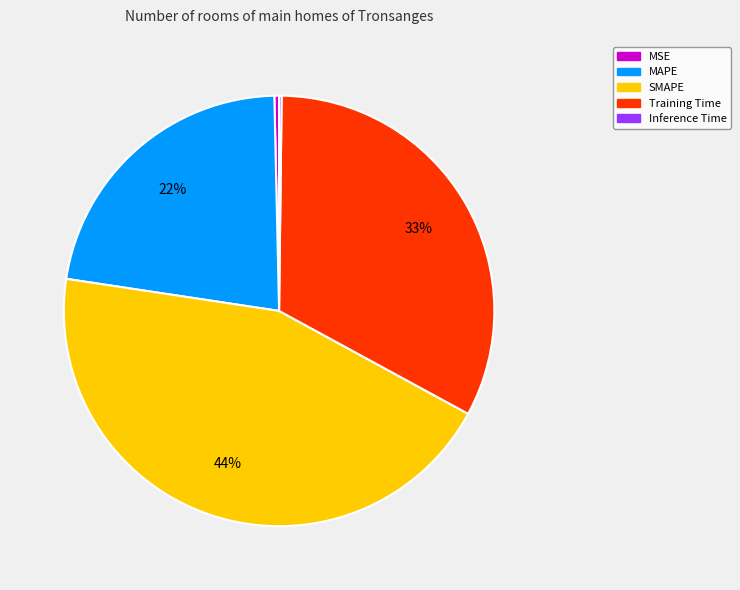

Is it true that SMAPE is 44% of the pie?

True